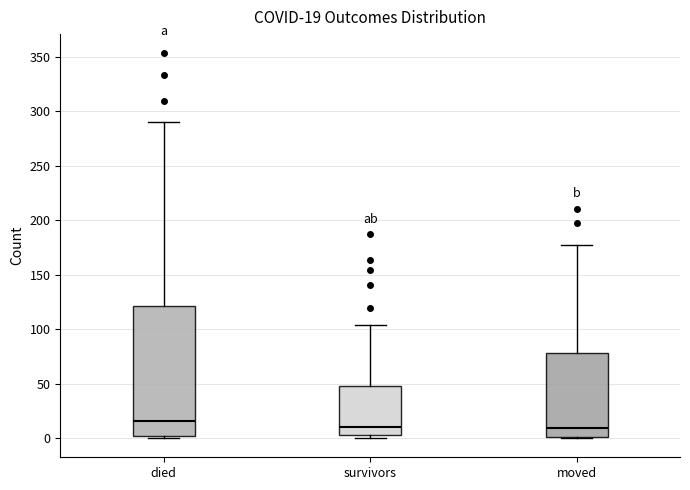

Which box has the highest median line?

died